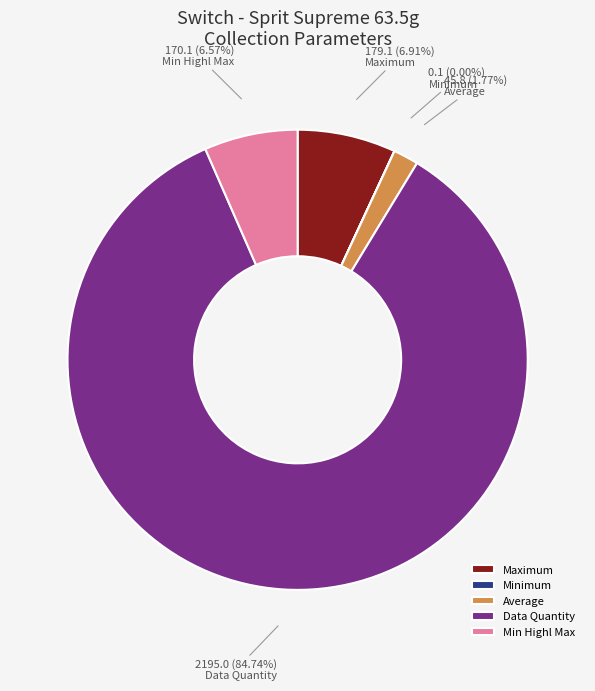

Is Average the majority of the pie?

No